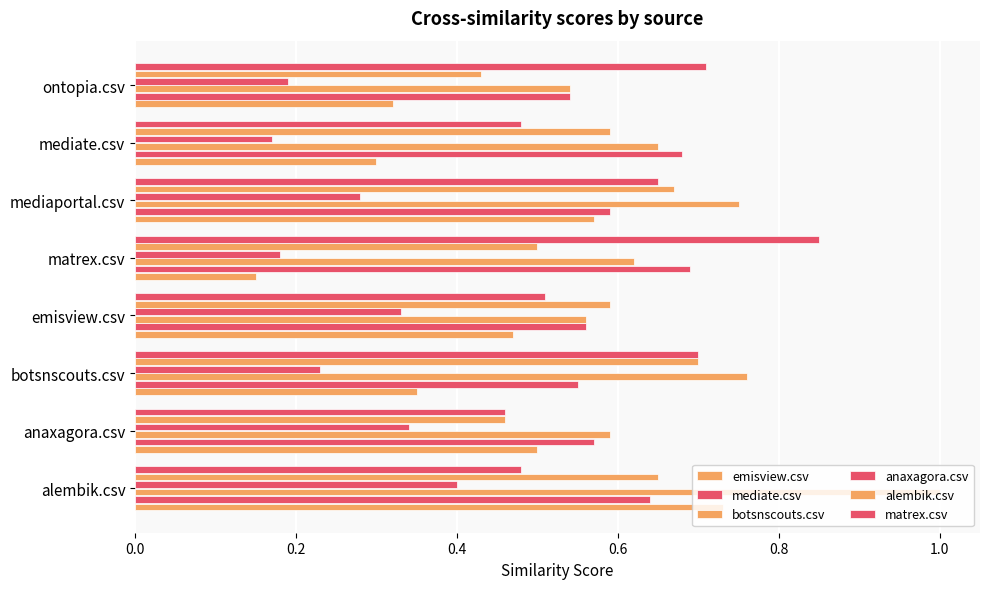

What are all the series names shown in the legend?

emisview.csv, mediate.csv, botsnscouts.csv, anaxagora.csv, alembik.csv, matrex.csv